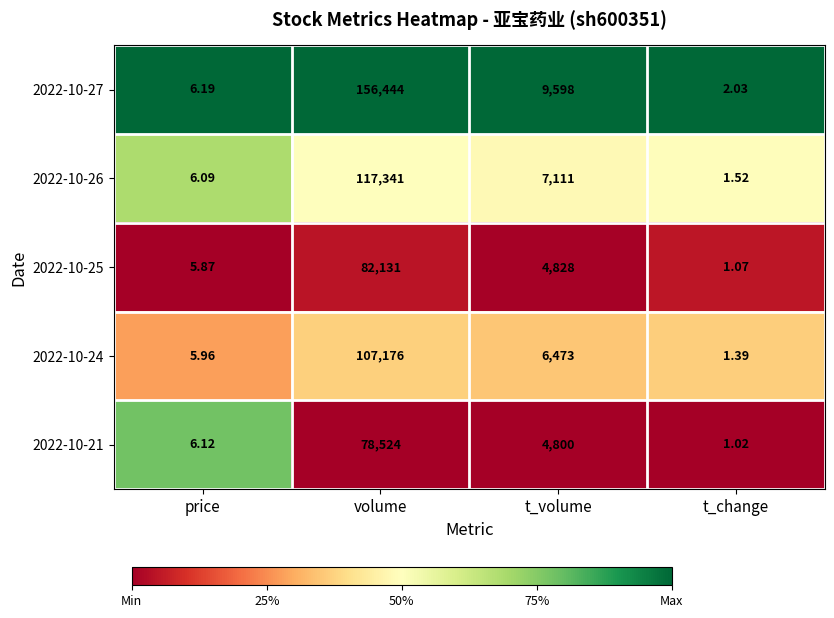

At which category does the chart reach its peak across all series?

volume